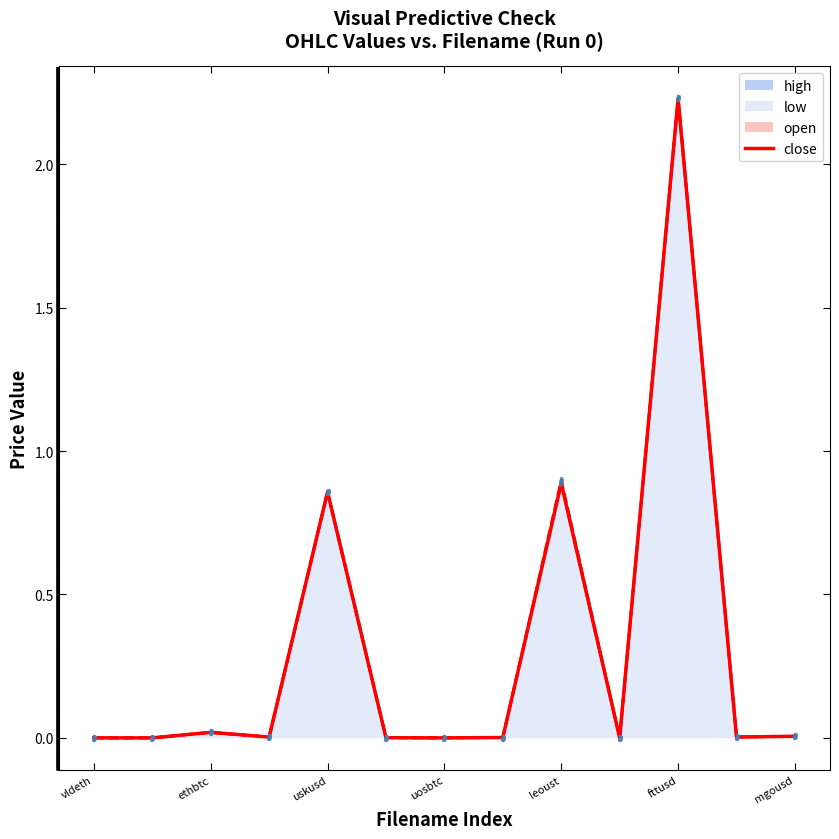

Which has a higher value, 7 or leoust?

leoust